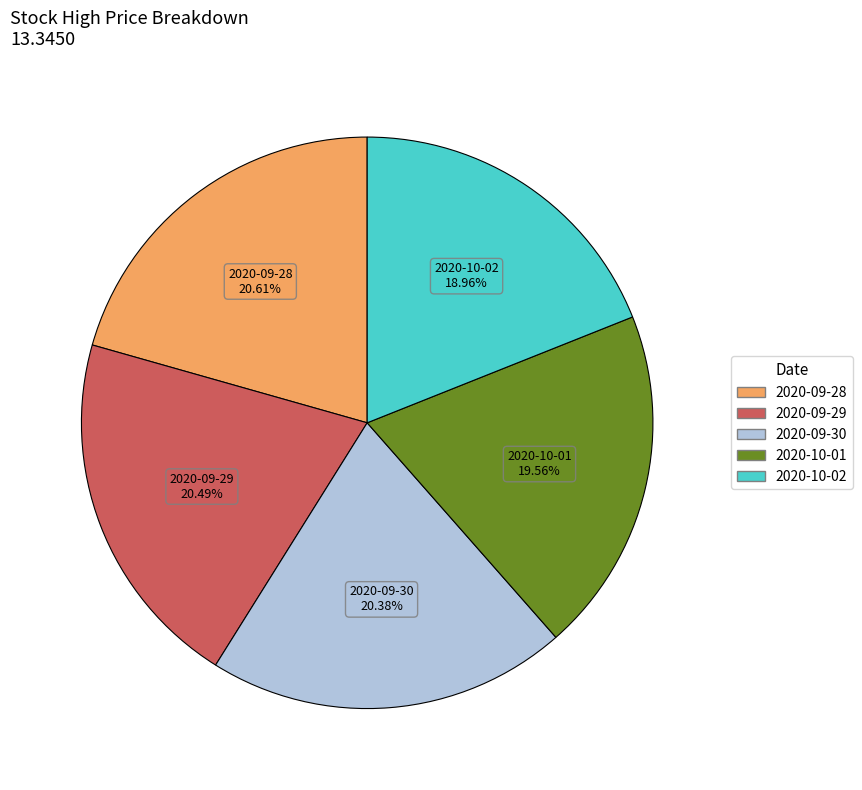

Is 2020-09-28 the majority of the pie?

No